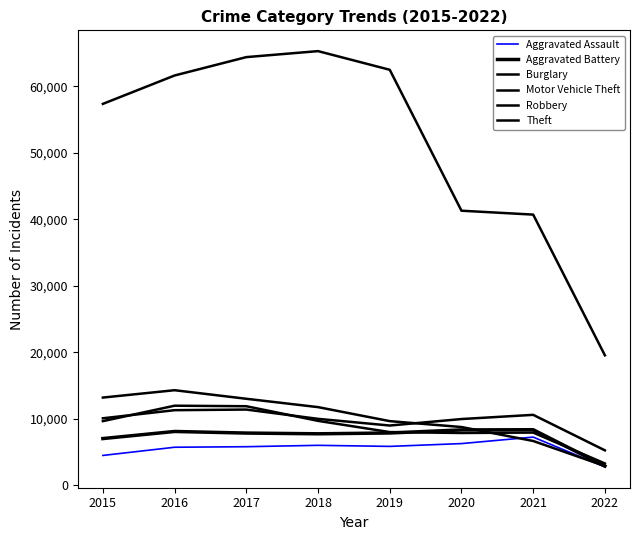

Does the chart have visible grid lines?

No